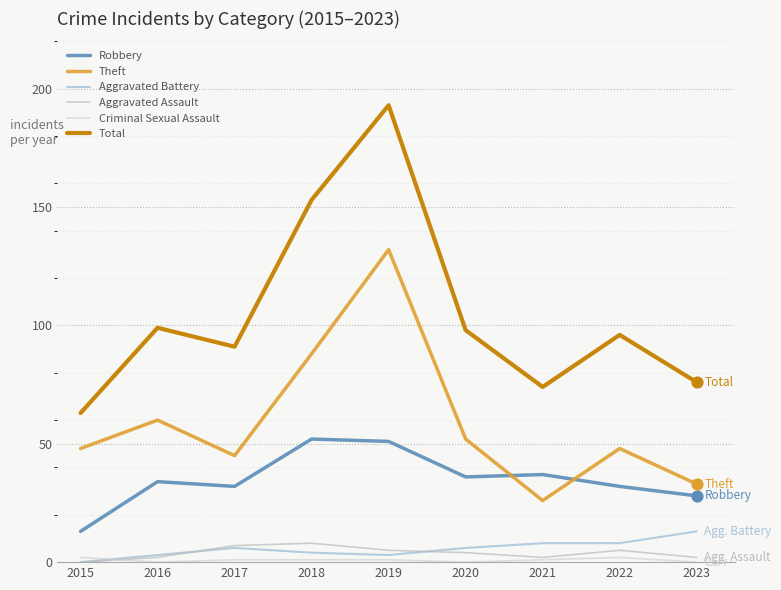

How many lines are shown in the chart?

6